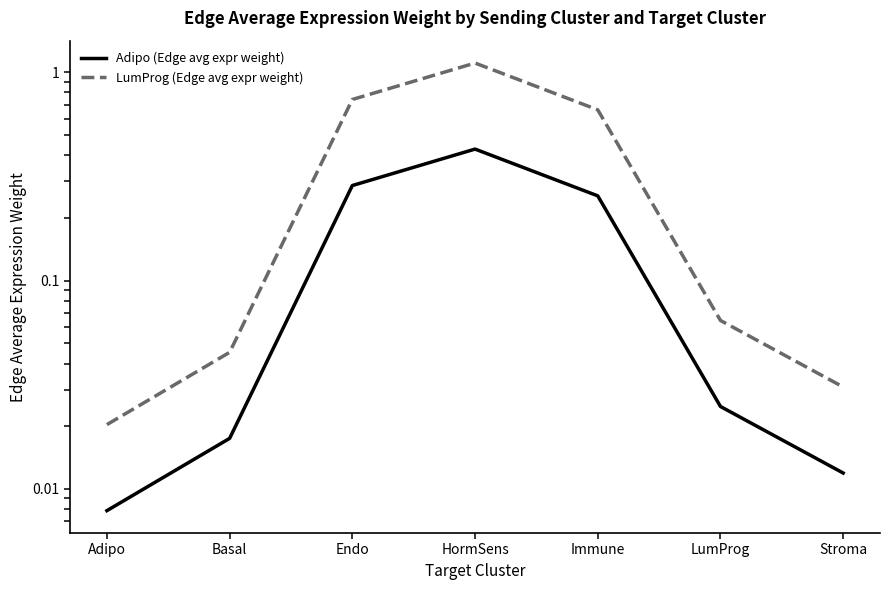

Between Adipo and Stroma, which is larger?

Stroma